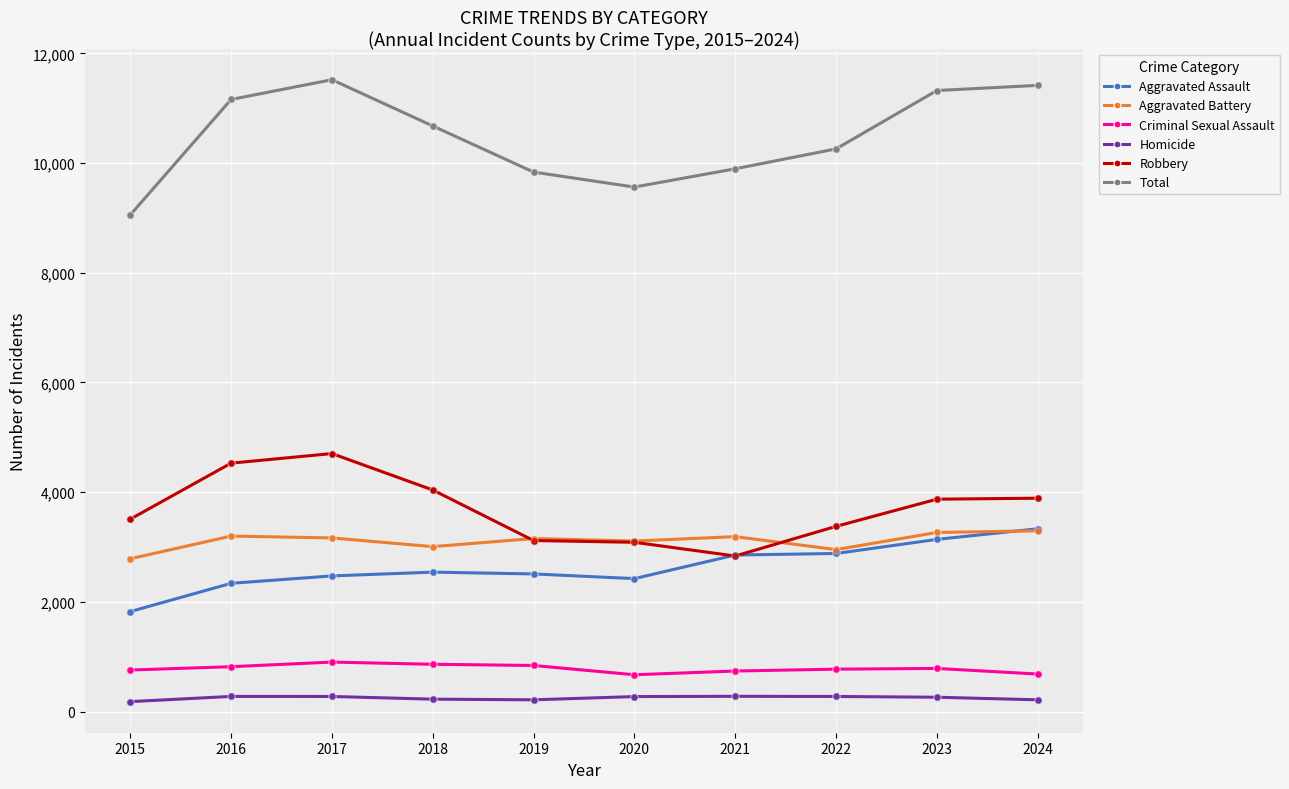

What is the difference between the highest and lowest values at 2017?

11245